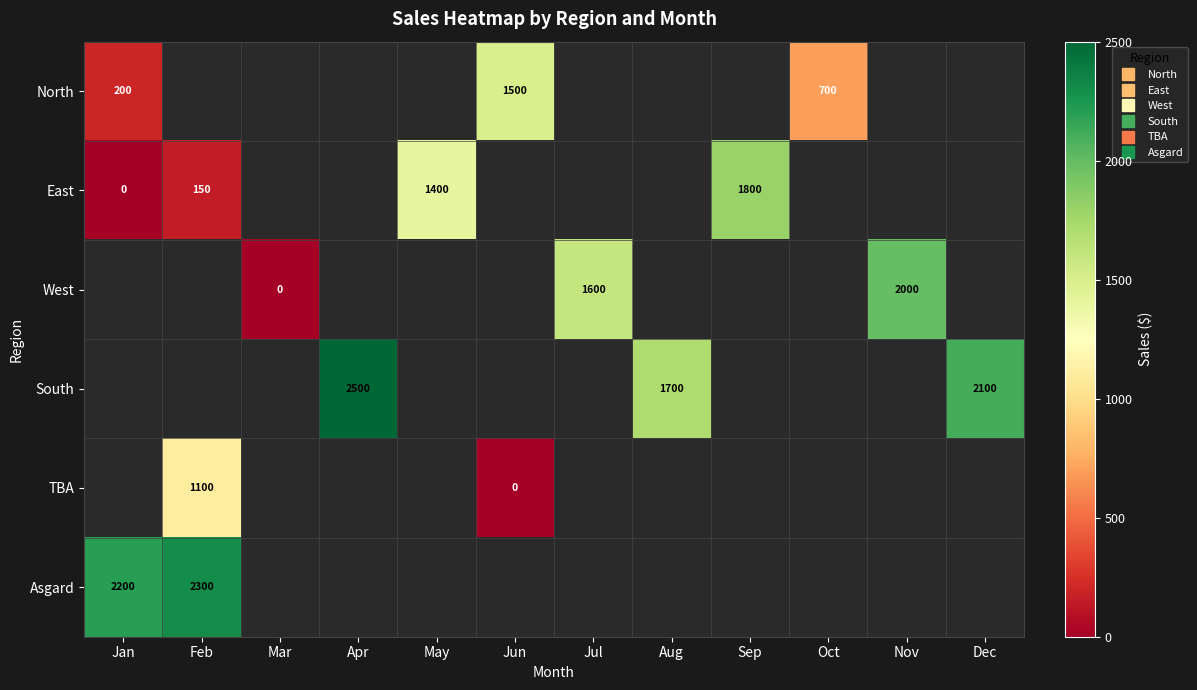

How many values in North are above zero?

3